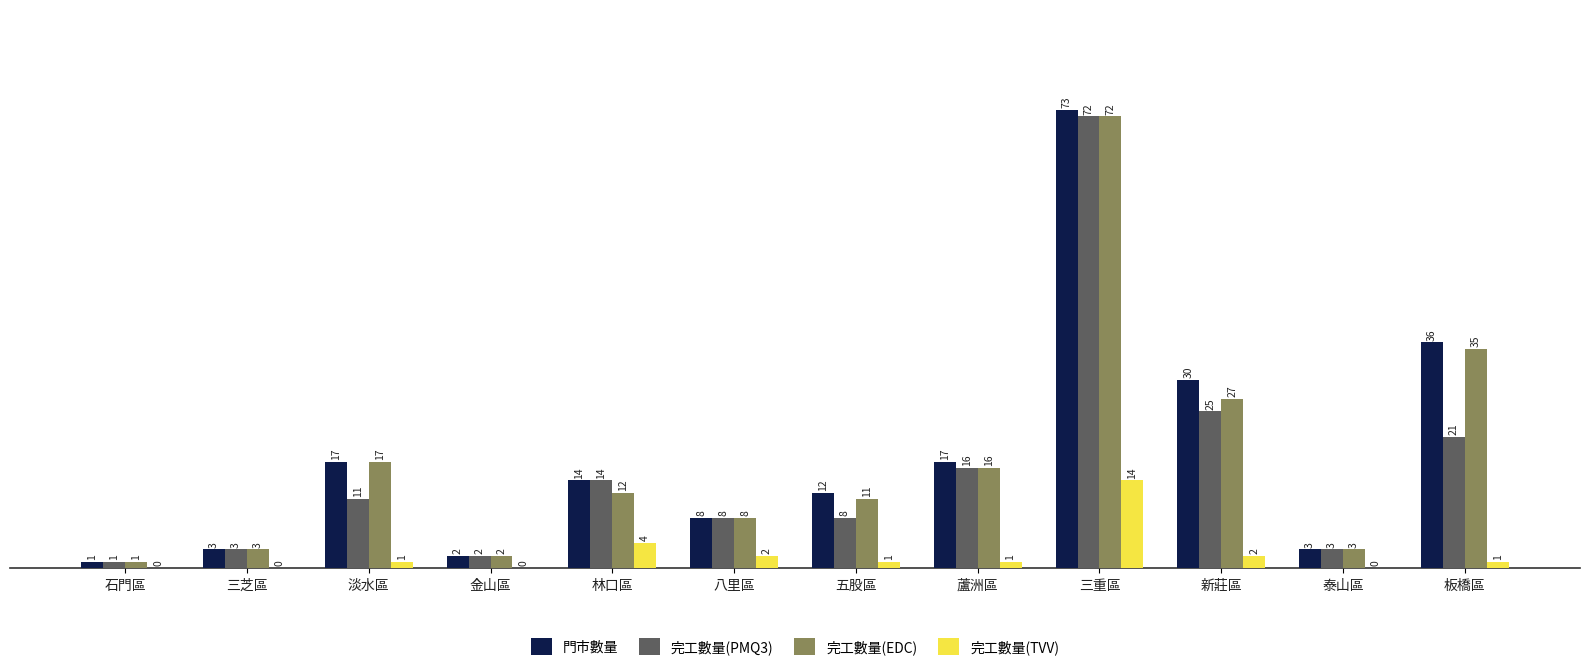

Read the 完工數量(PMQ3) value at 板橋區.

21